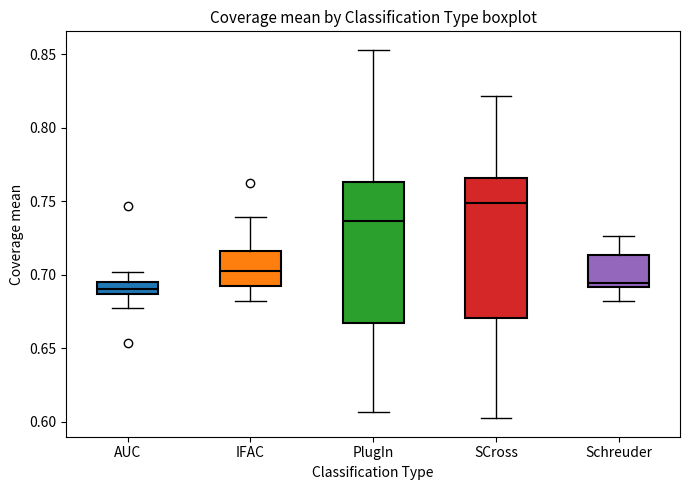

Reading left to right, read every box against the y-axis: the position of its median line, the range the box covers, and the ends of its whiskers. The values are not printed on the chart, so give them approximately, as read against the axis.

AUC: median 0.690, box 0.685 to 0.695, whiskers 0.680 to 0.700
IFAC: median 0.705, box 0.690 to 0.715, whiskers 0.685 to 0.740
PlugIn: median 0.735, box 0.665 to 0.765, whiskers 0.605 to 0.855
SCross: median 0.750, box 0.670 to 0.765, whiskers 0.600 to 0.820
Schreuder: median 0.695, box 0.690 to 0.715, whiskers 0.685 to 0.725